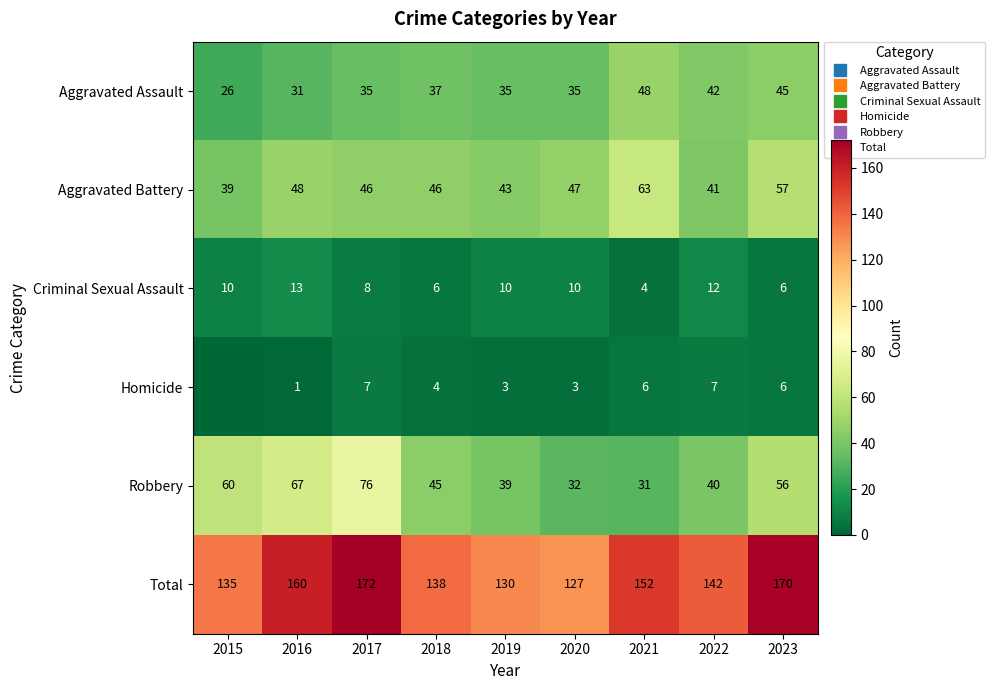

What is the sum of the Robbery values at 2019 and 2021?

70